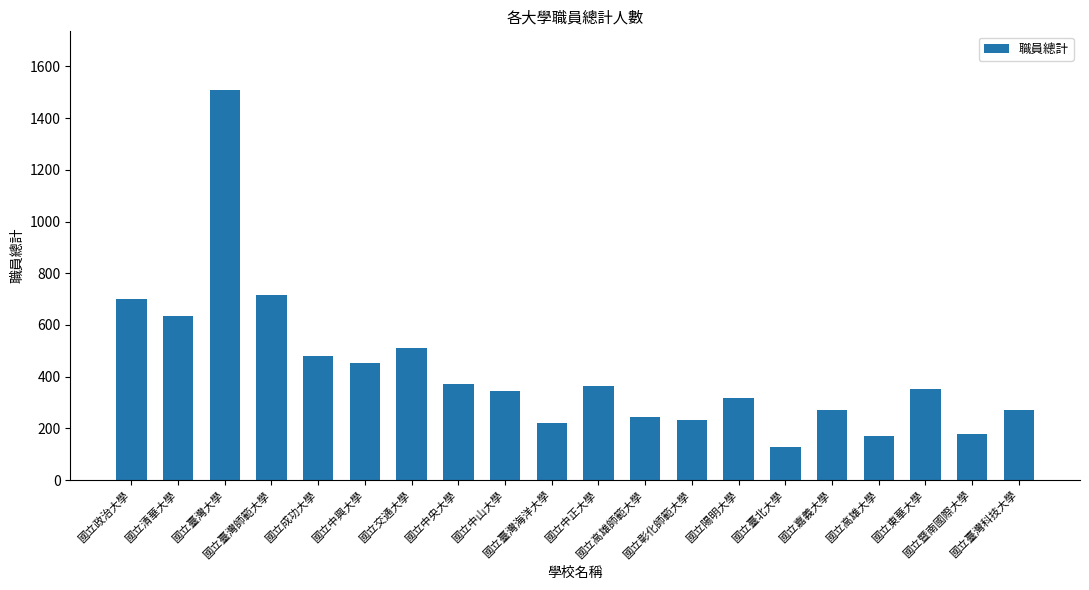

At which label is the value closest to 819?

國立臺灣師範大學